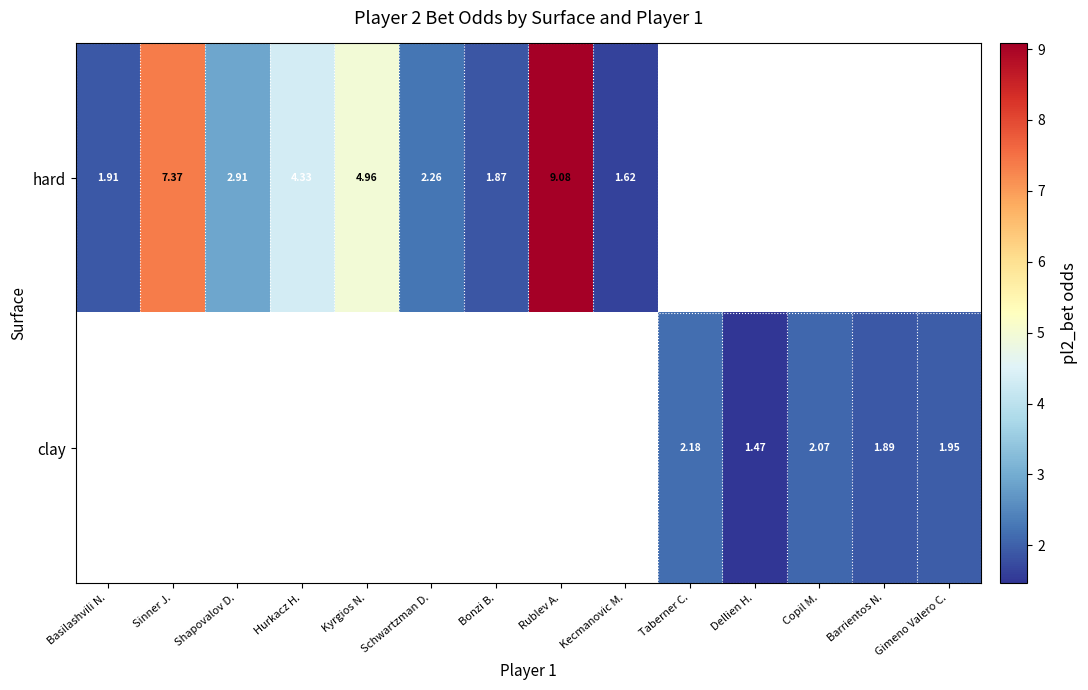

The hard series shows 14.9 at Rublev A.. True or false?

False